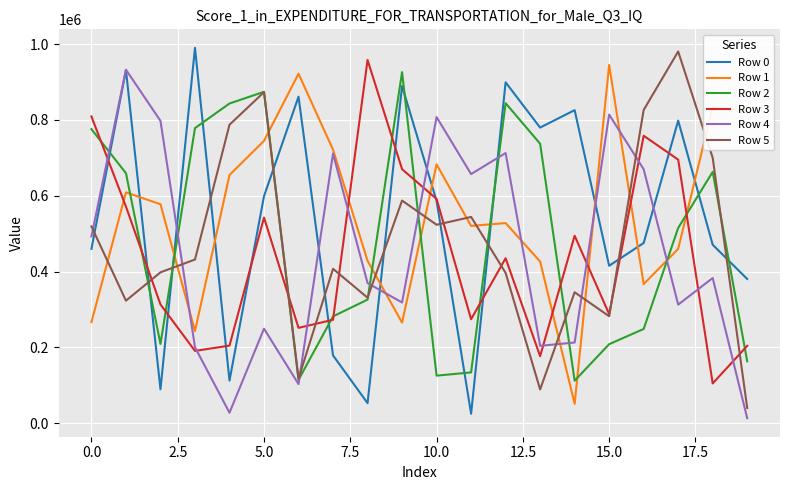

What is the highest value of the Row 0 series?

990097